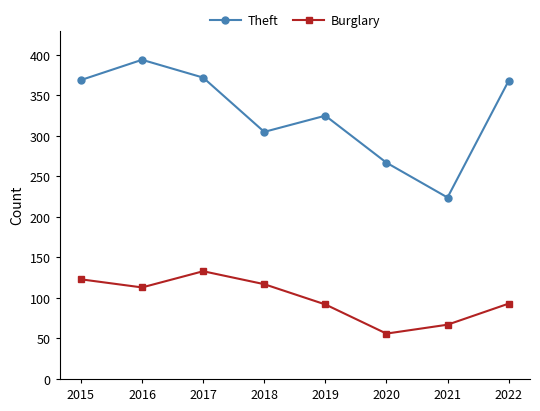

Rank the series by their average value, from highest to lowest.

Theft, Burglary